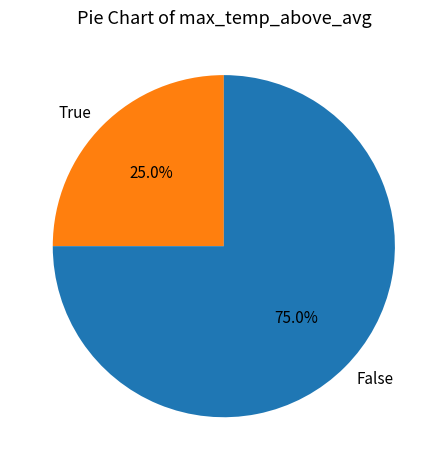

What is the ratio of the value at False to the value at True?

3.0